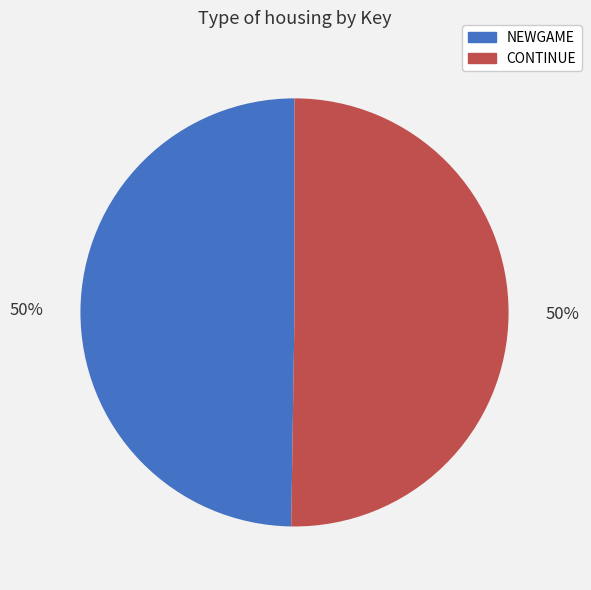

Is it true that CONTINUE is 60% of the pie?

False